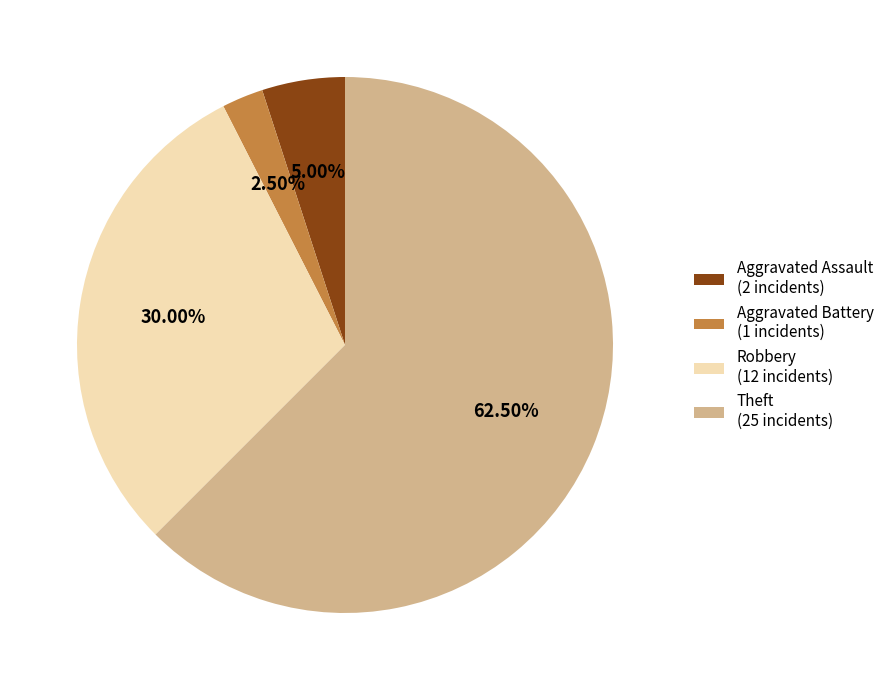

Is the sum of Robbery and Aggravated Assault greater than half?

No